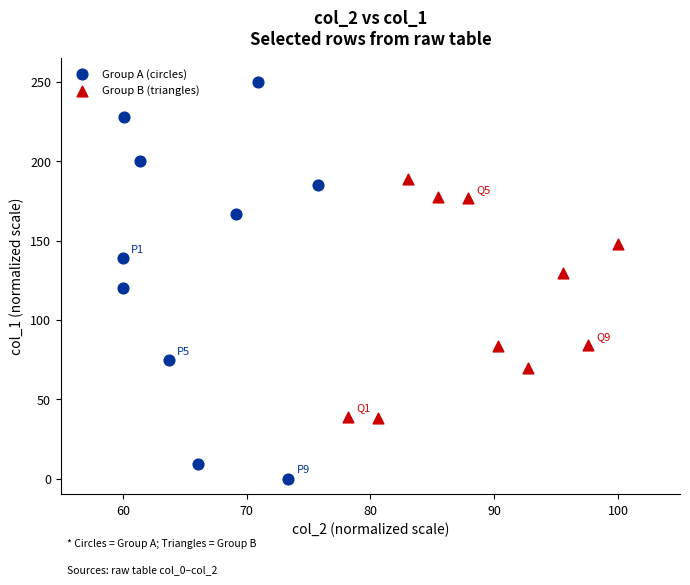

What are all the series names shown in the legend?

Group A (circles), Group B (triangles)